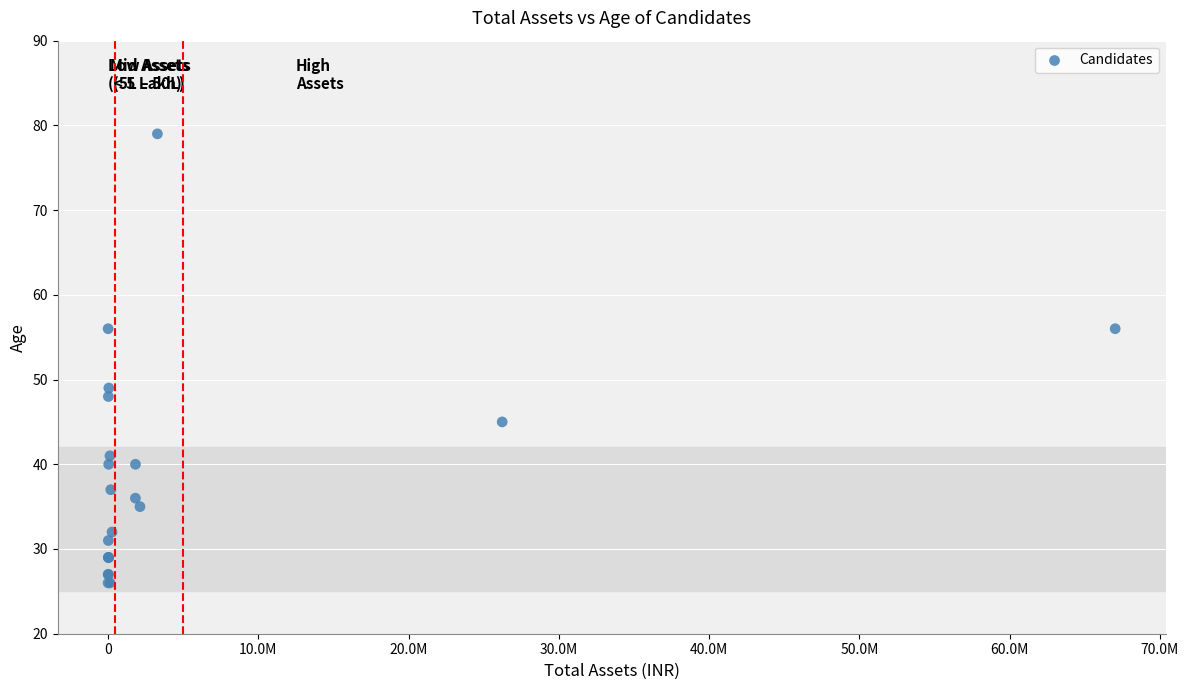

What Y value in the scatter plot is closest to 52?

49